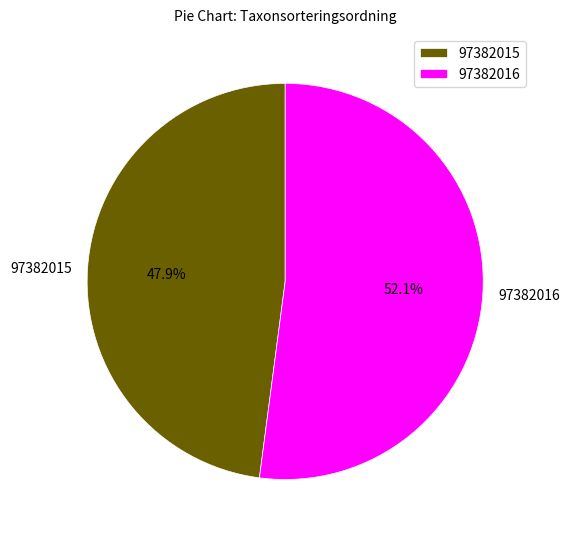

What is the ratio of the value at 97382016 to the value at 97382015?

1.1